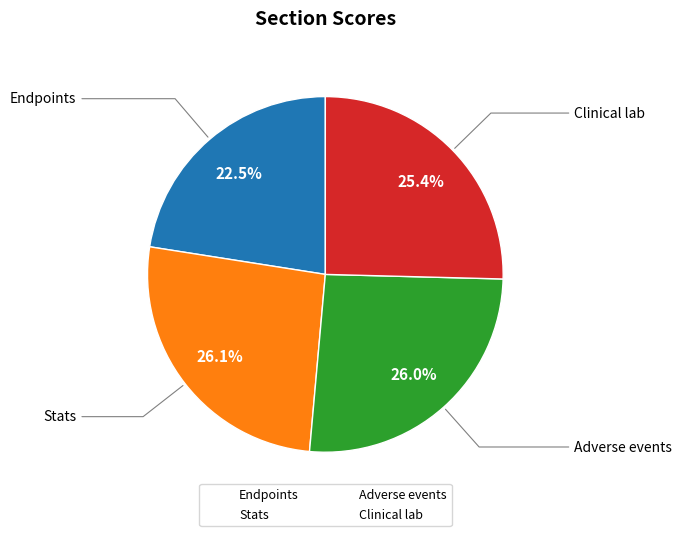

Count the number of slices in the pie.

4